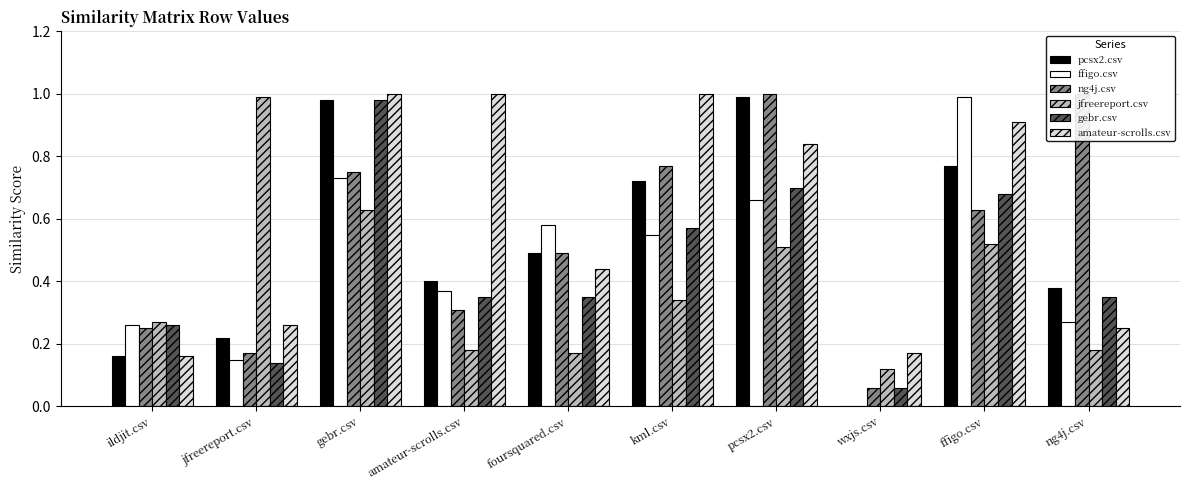

Rank the series by their maximum value, from highest to lowest.

ng4j.csv, amateur-scrolls.csv, pcsx2.csv, ffigo.csv, jfreereport.csv, gebr.csv